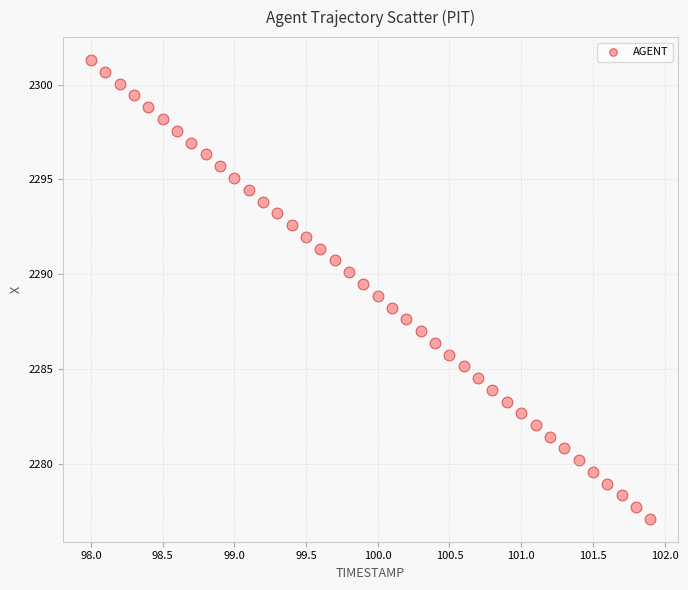

What is the range of Y values (max minus min)?

24.2